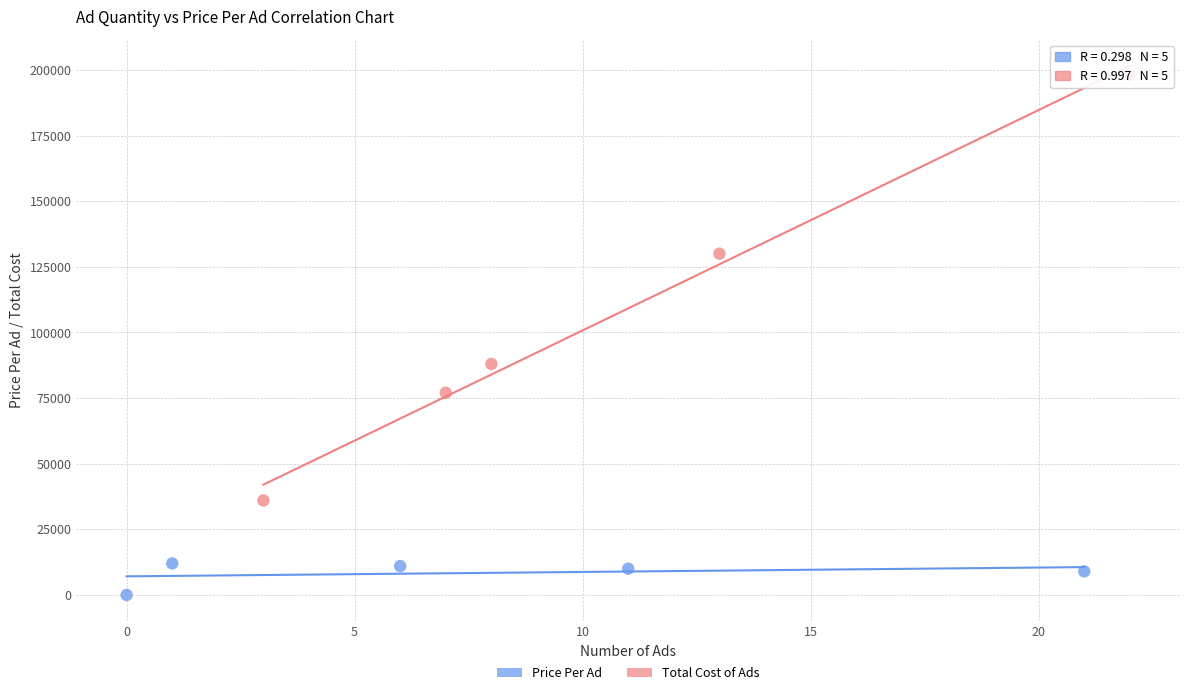

Which series reaches the minimum Y coordinate?

Price Per Ad